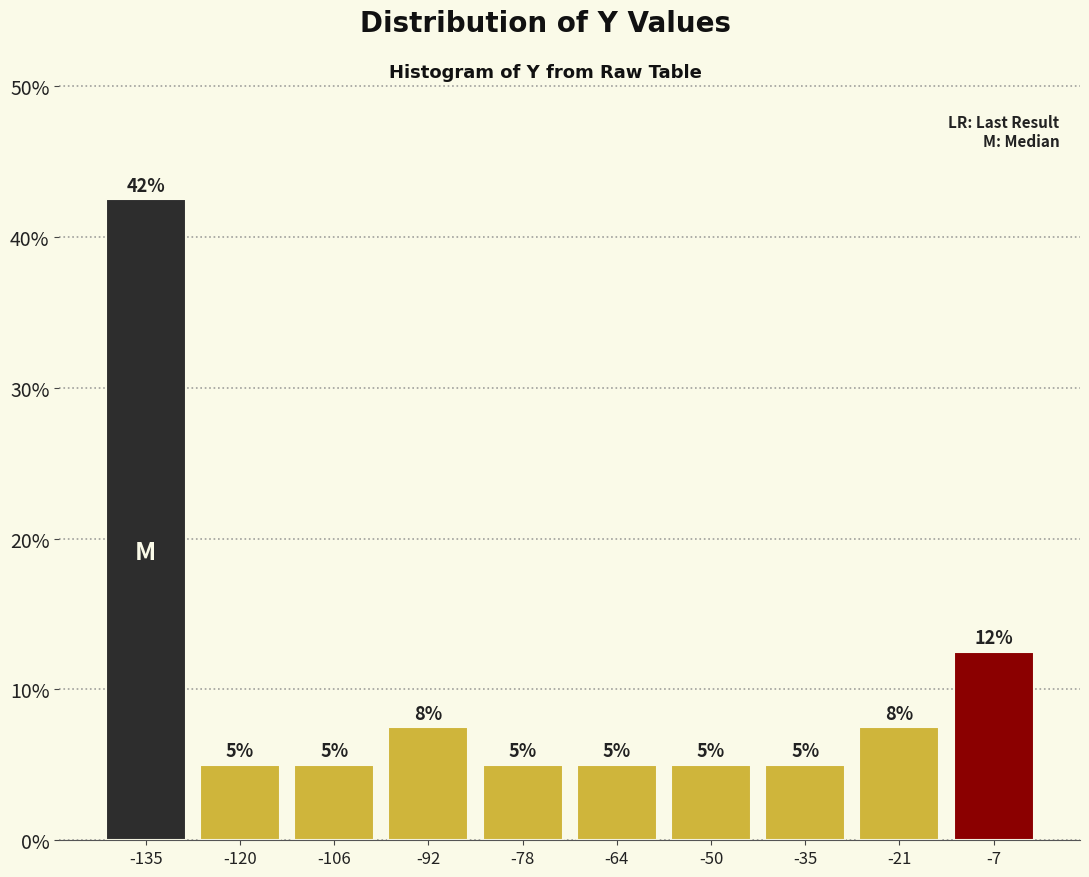

Over which range of the x-axis is the bar tallest?

-142 to -128